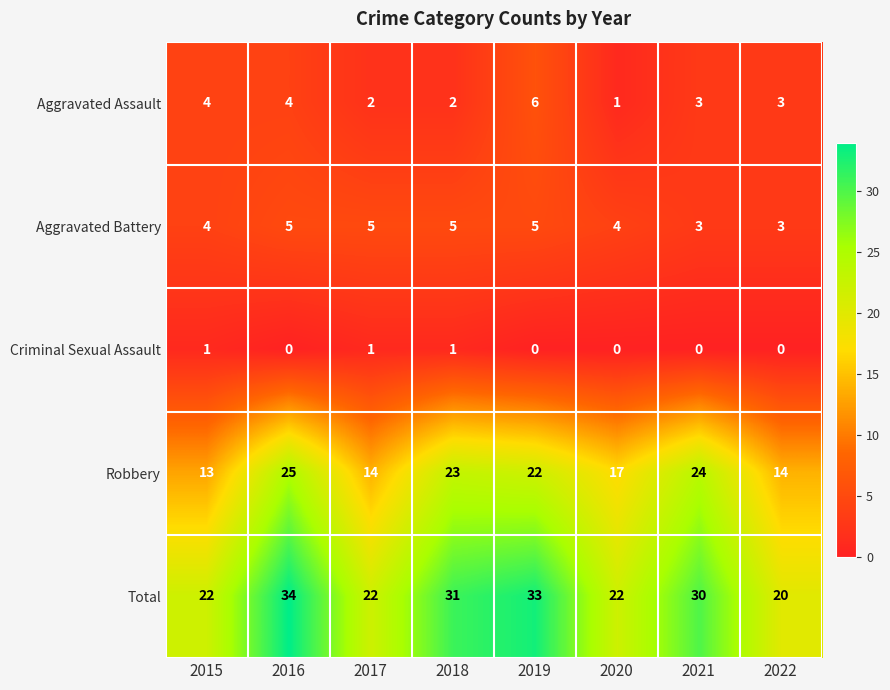

True or false: Aggravated Assault has a value of 2 at 2017.

True